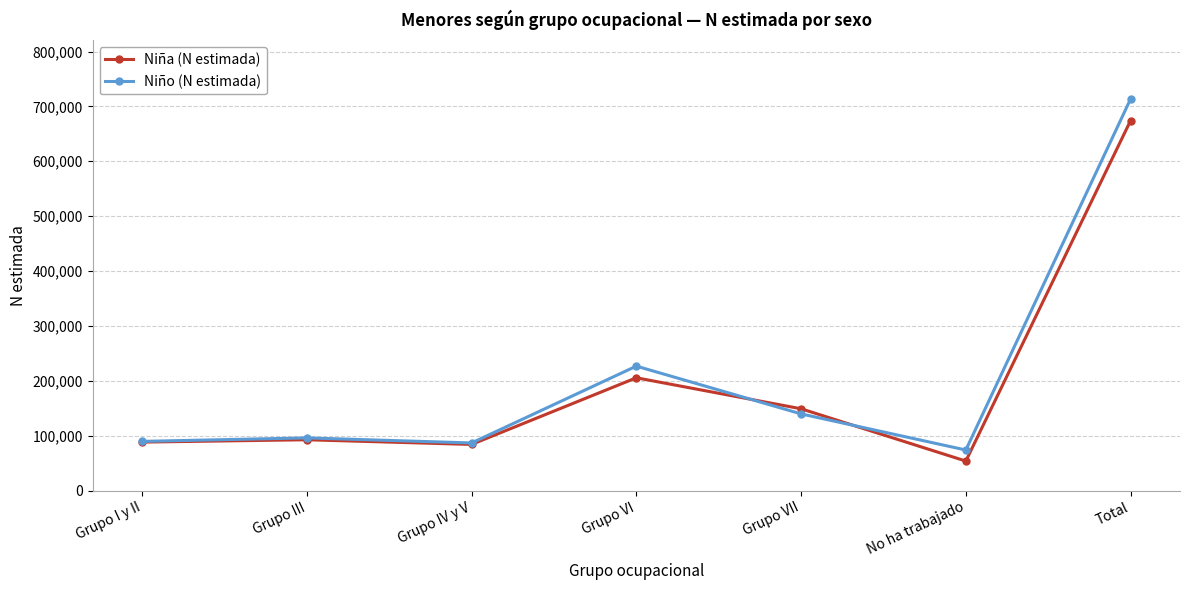

What is the total value across all series at Grupo I y II?

178202